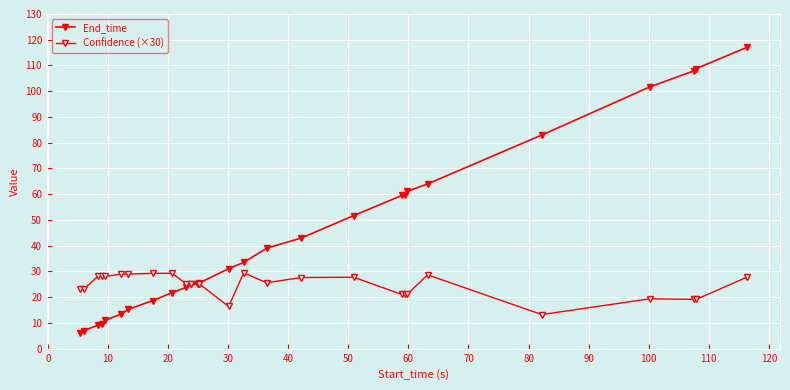

How many lines are shown in the chart?

2